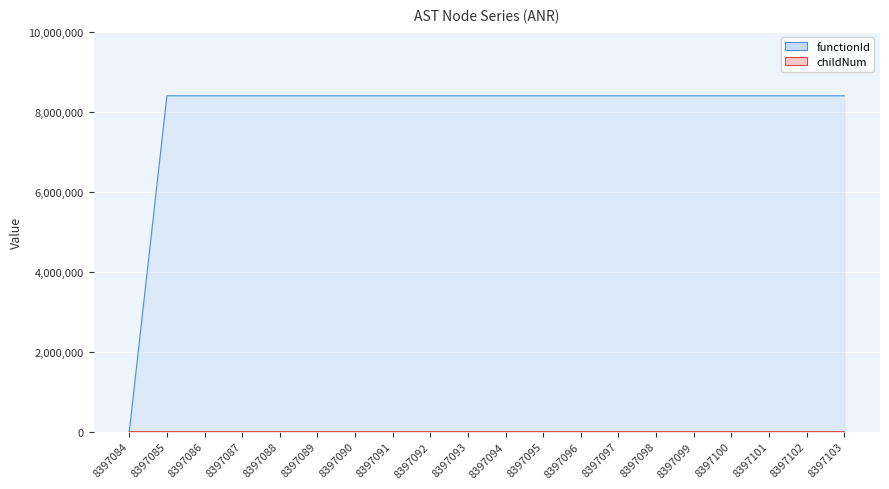

At 8397085, list the series in order from smallest to largest.

childNum, functionId